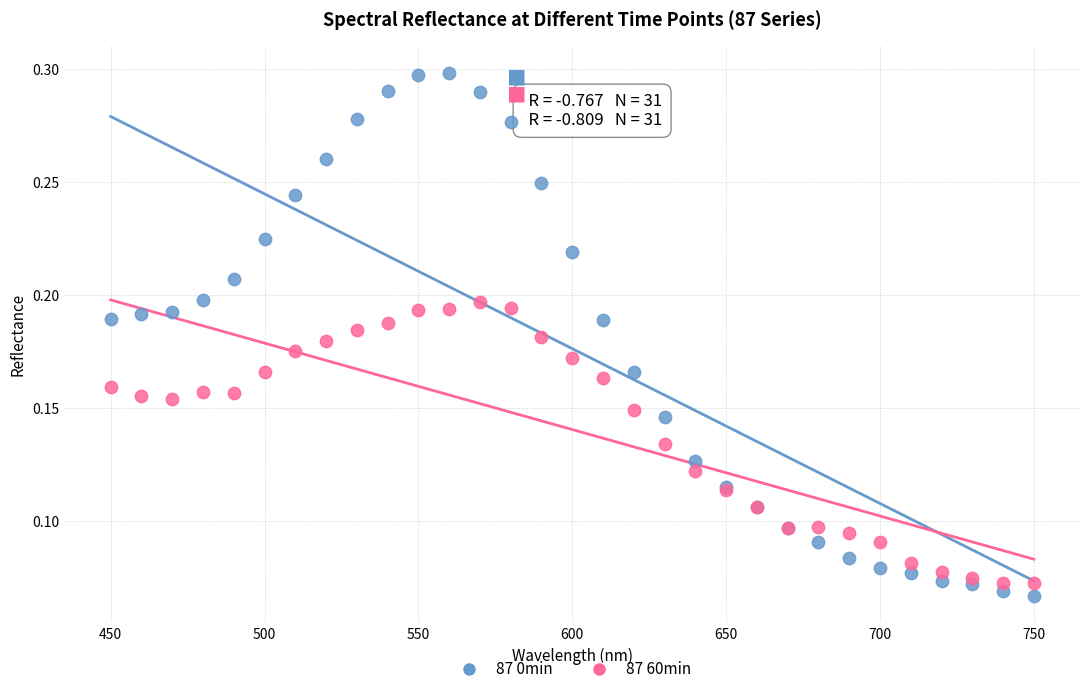

Which series has the largest Y range (max minus min)?

87 0min